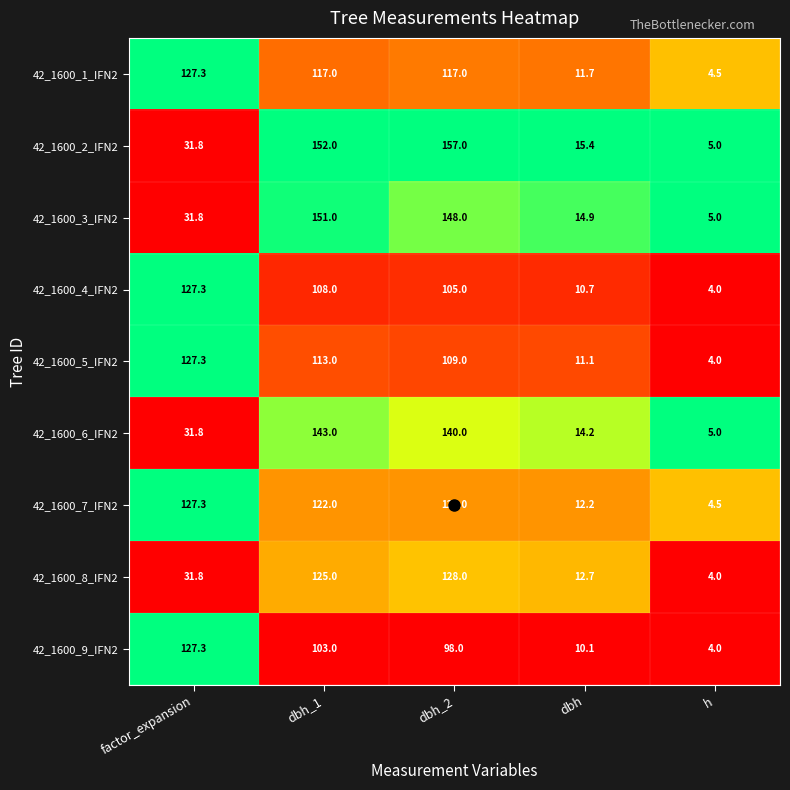

What is the spread (max minus min) of values at dbh_2?

59.0